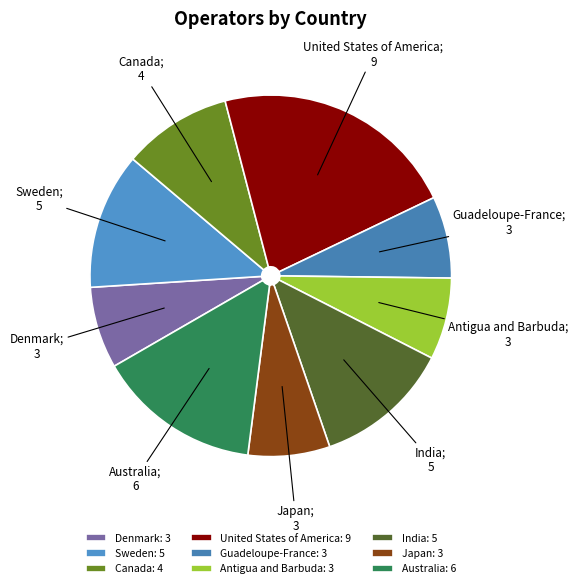

Approximately how many times larger is the value at Denmark compared to India?

0.6